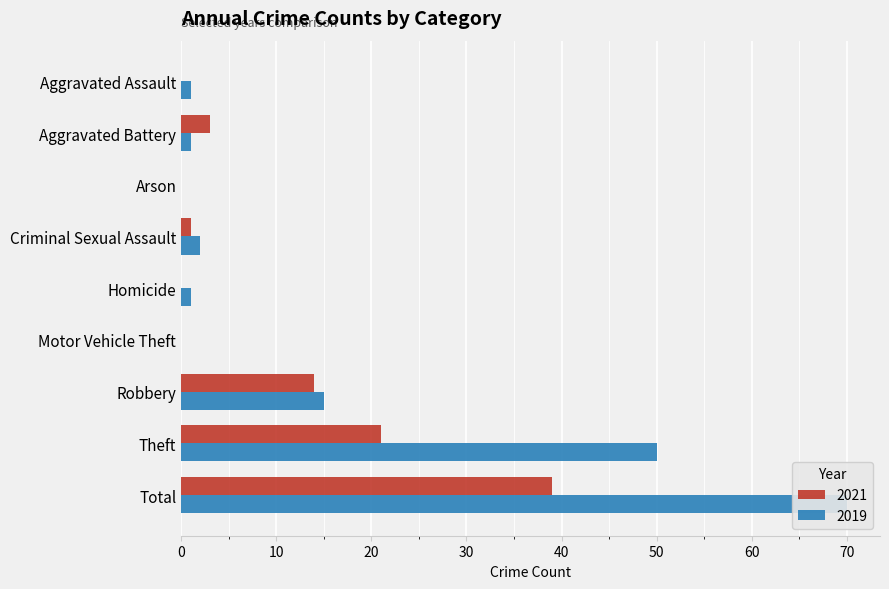

How many bars are there in each group?

2